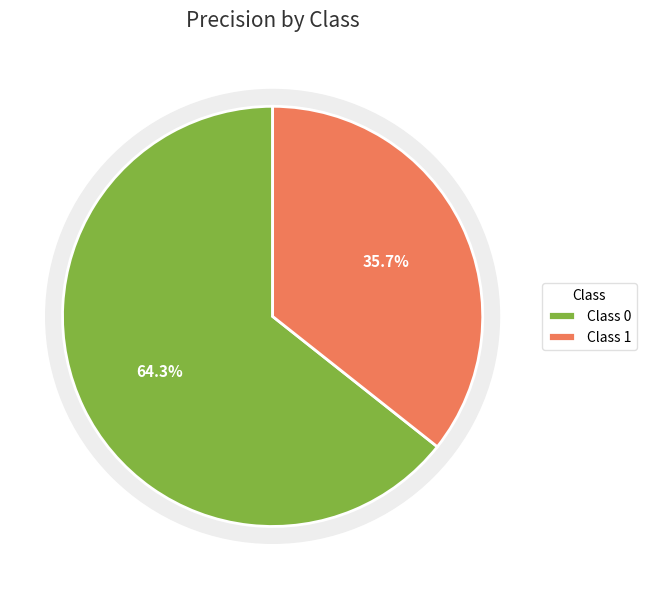

The 0 slice represents 75% of the pie. True or false?

False